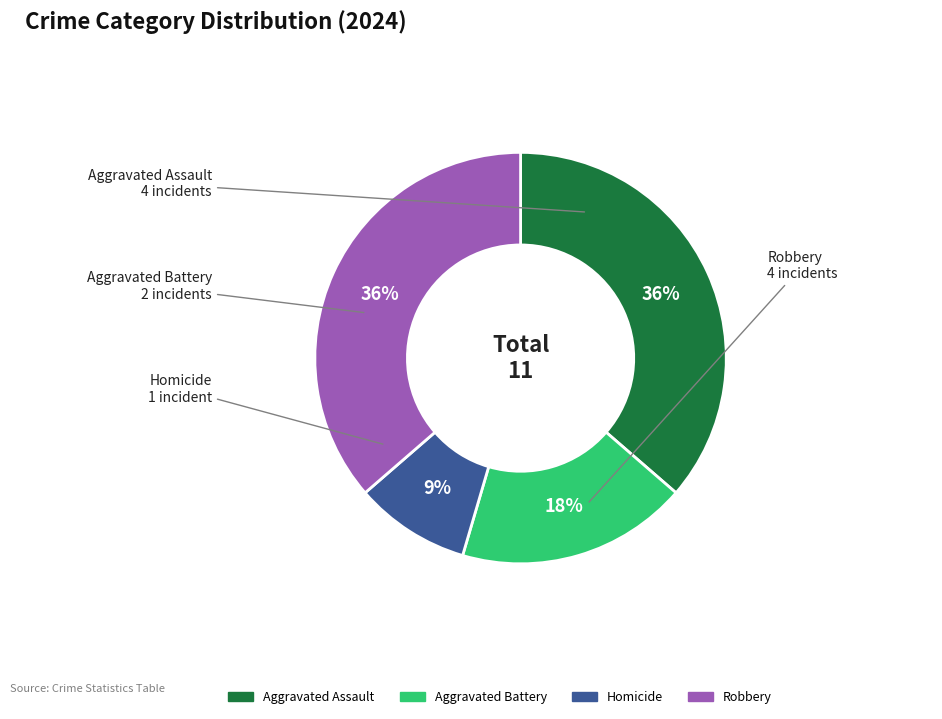

What percentage is the Robbery slice, to the nearest percent?

36%